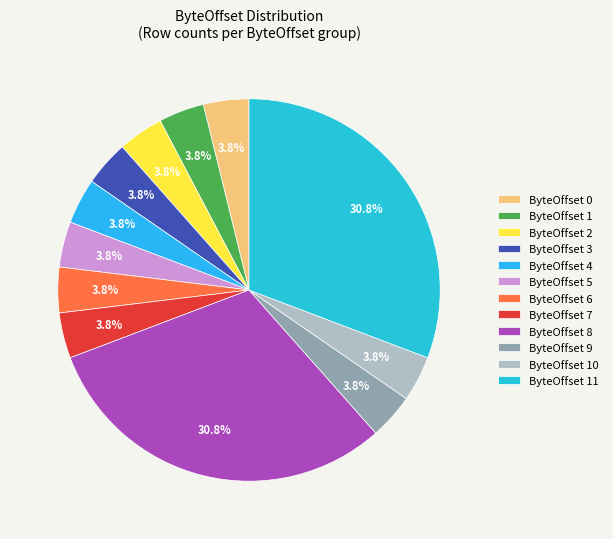

How many segments does this pie chart have?

12